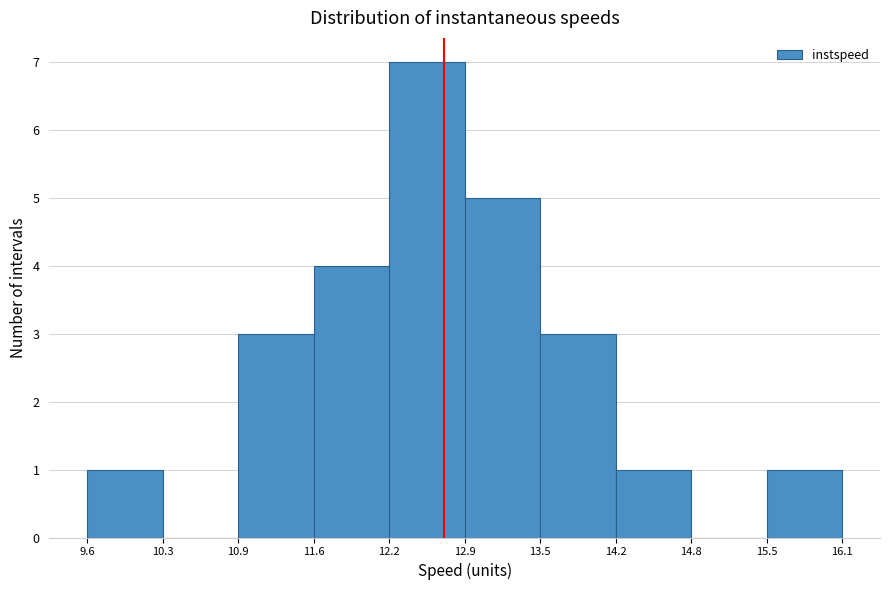

Reading left to right, transcribe this chart: for each bar, give the range it covers on the x-axis and its height. The values are not printed on the chart, so give them approximately, as read against the axis.

9.6 to 10.3: 1
10.3 to 10.9: 0
10.9 to 11.6: 3
11.6 to 12.2: 4
12.2 to 12.9: 7
12.9 to 13.5: 5
13.5 to 14.2: 3
14.2 to 14.8: 1
14.8 to 15.5: 0
15.5 to 16.1: 1